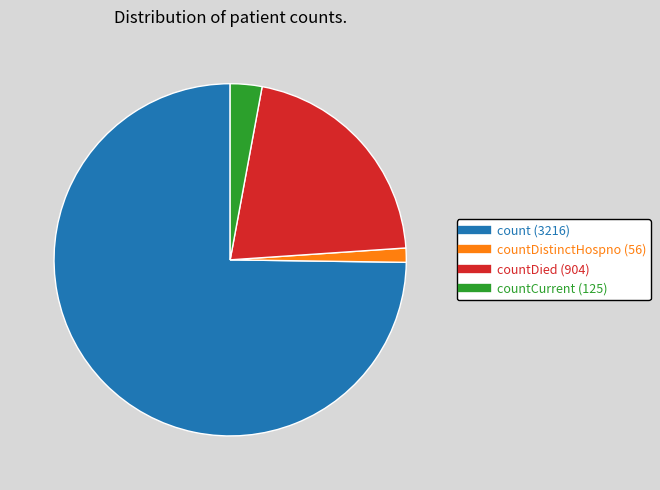

Is there a majority slice in this chart?

Yes